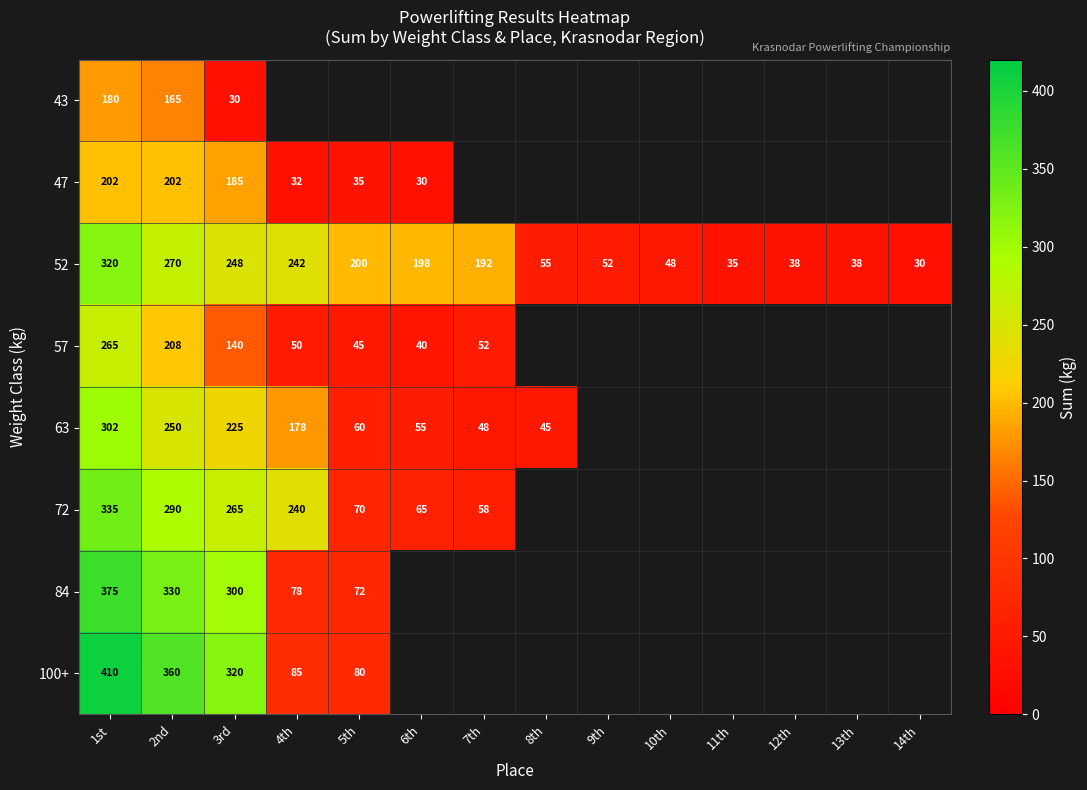

Read the 52 value at 6th, to the nearest 5.

200